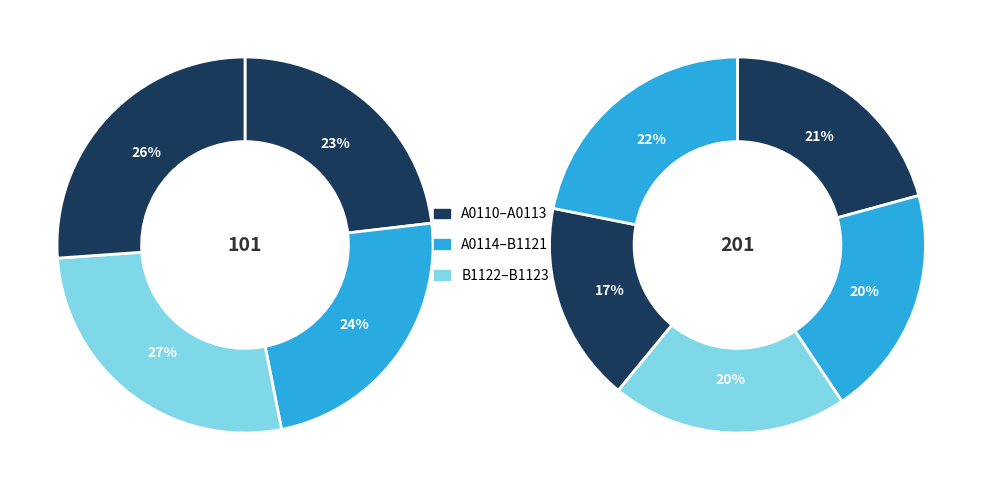

Count the number of slices in the pie.

9